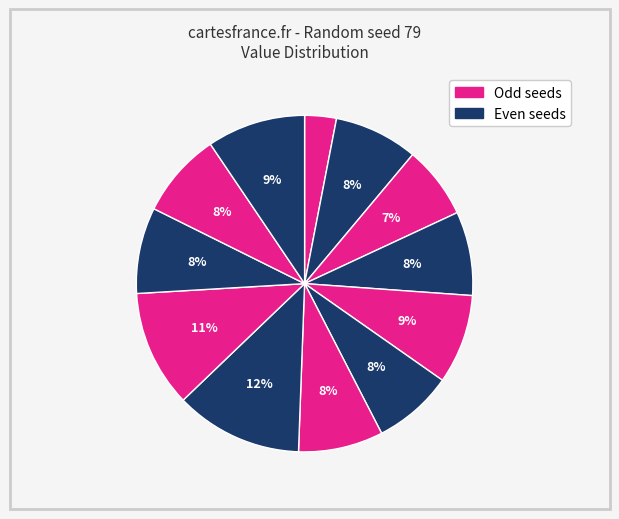

How many segments does this pie chart have?

12